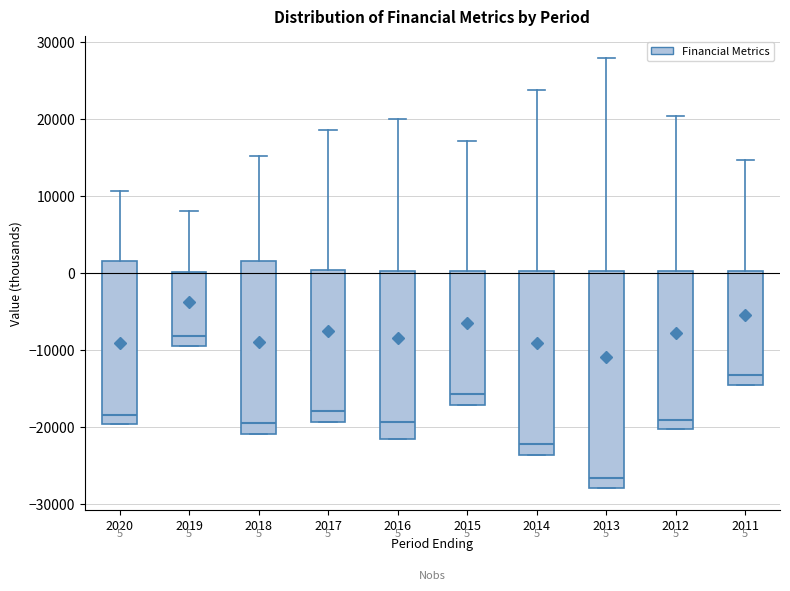

Comparing the boxes themselves (not the whiskers), which one is the tallest?

2013